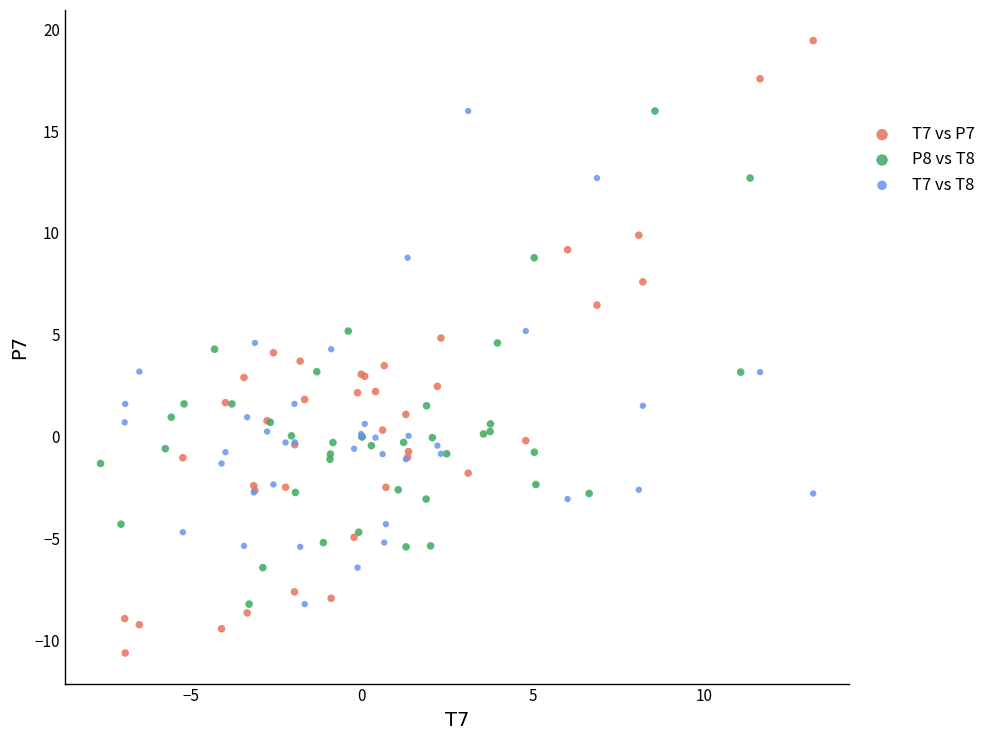

Which series contains the highest Y value?

T7 vs P7